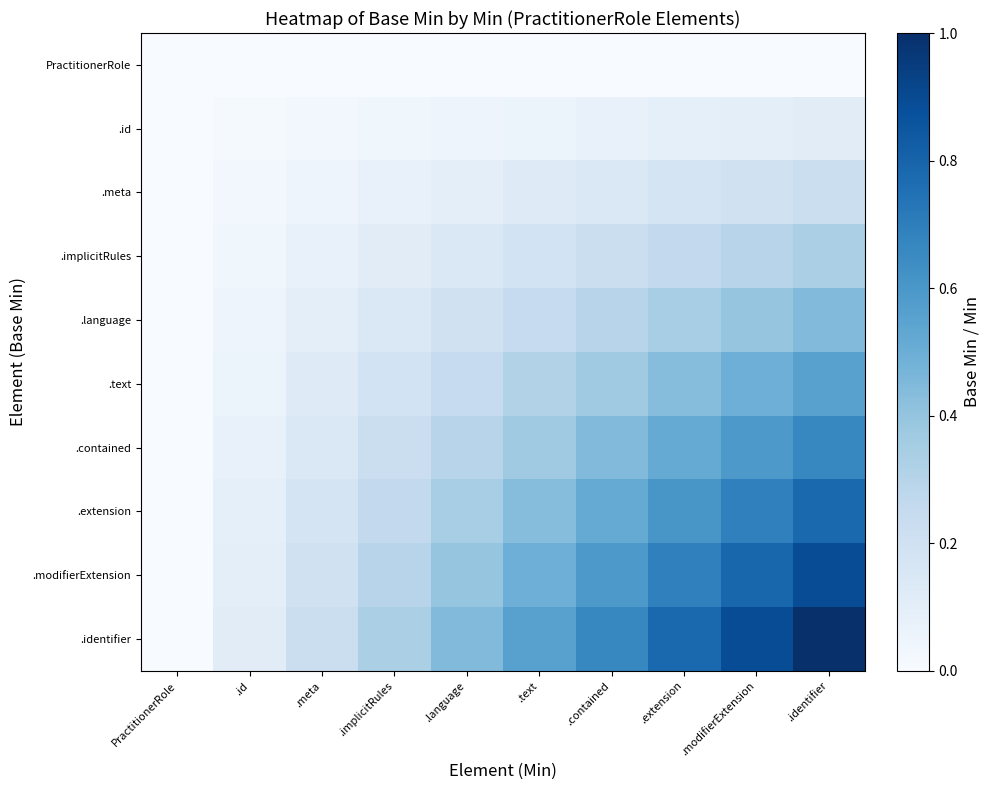

At how many categories does at least one series exceed 0?

9